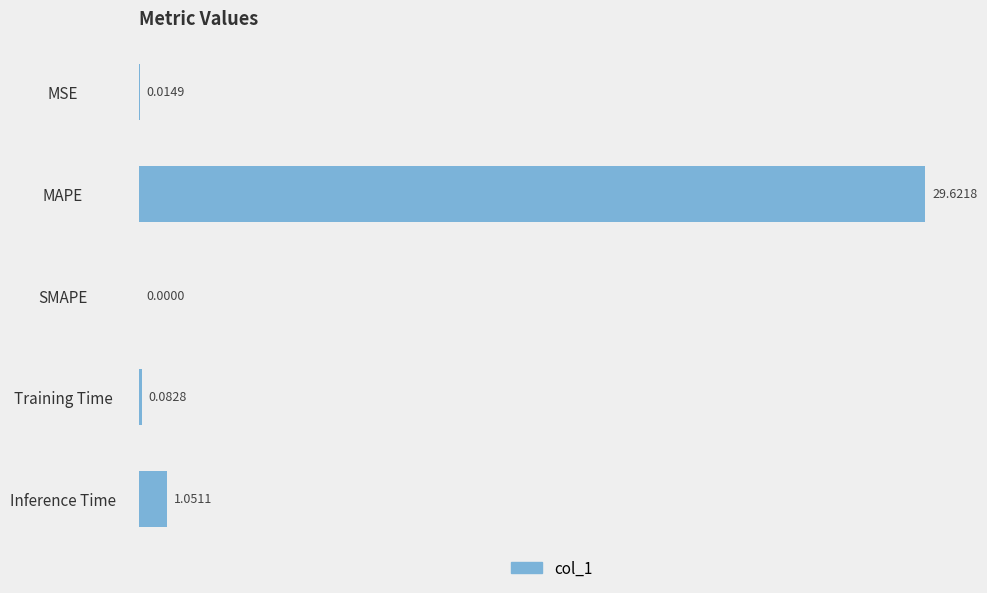

At which category does the chart reach its peak across all series?

MAPE